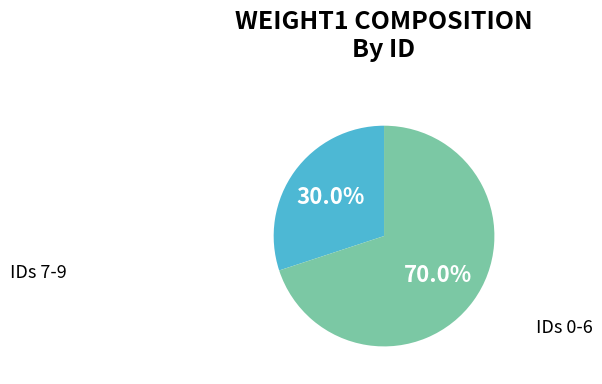

Is there a majority slice in this chart?

Yes